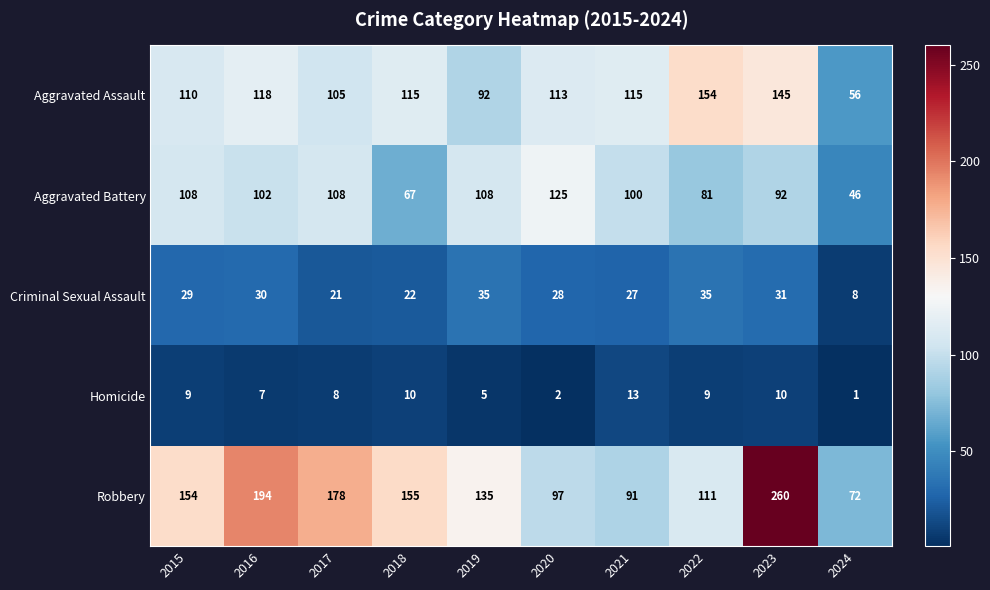

At 2022, list the series in order from smallest to largest.

Homicide, Criminal Sexual Assault, Aggravated Battery, Robbery, Aggravated Assault